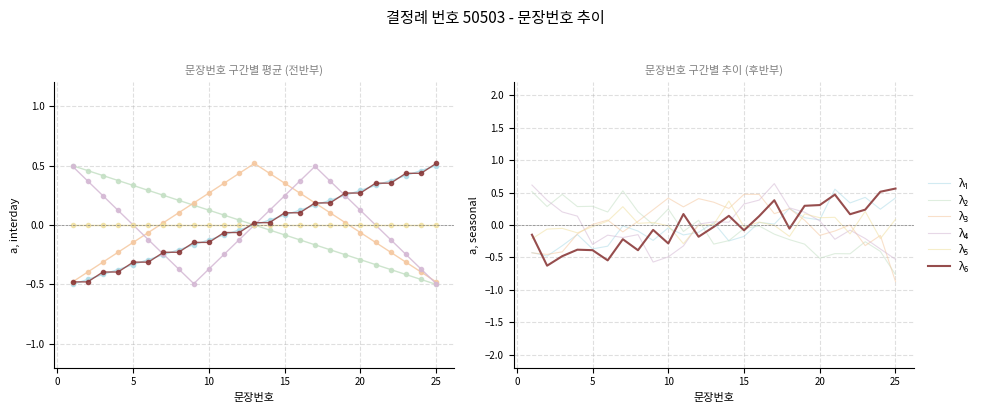

True or false: λ₃ has a value of -0.1 at 5.

False